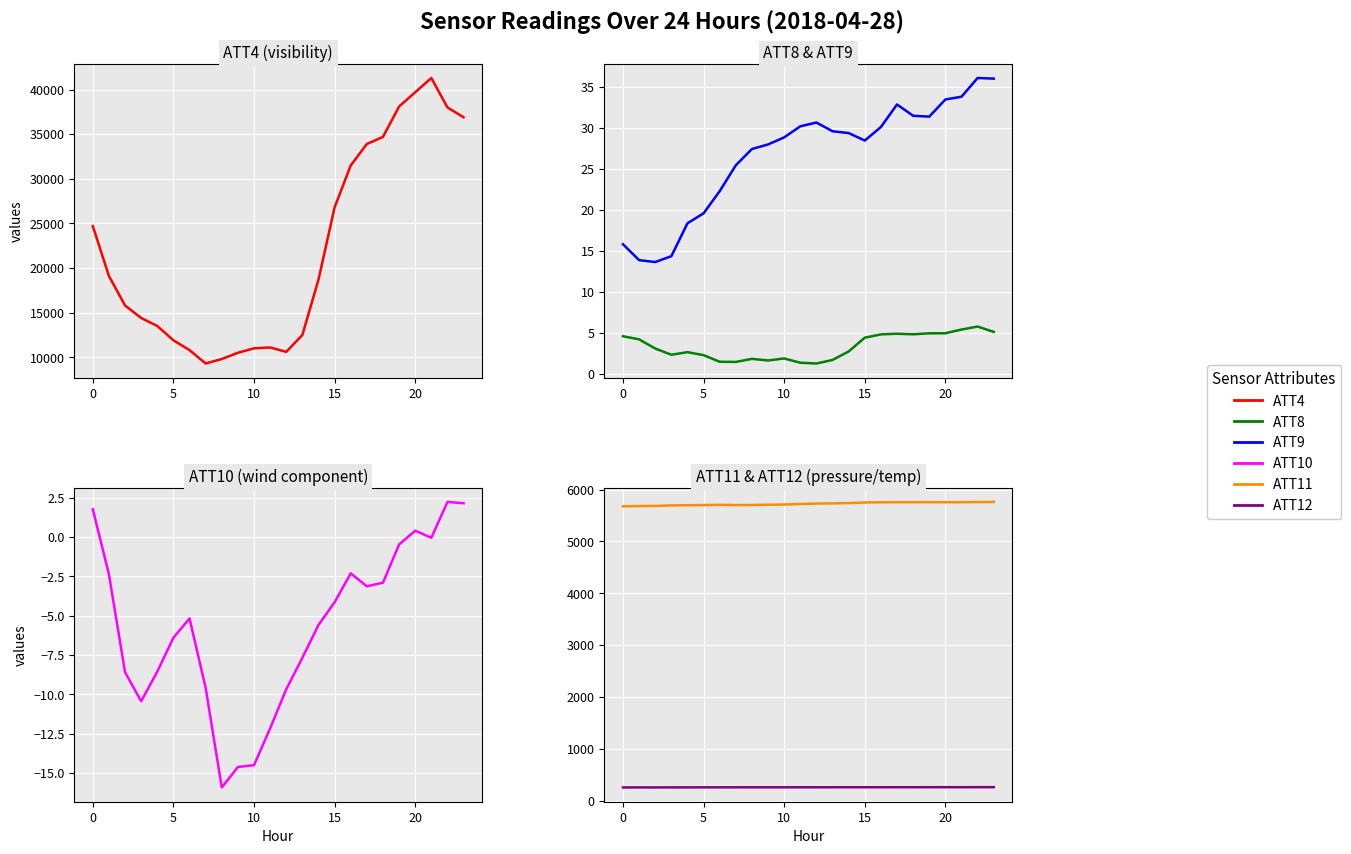

Where is the first local maximum for ATT9?

12